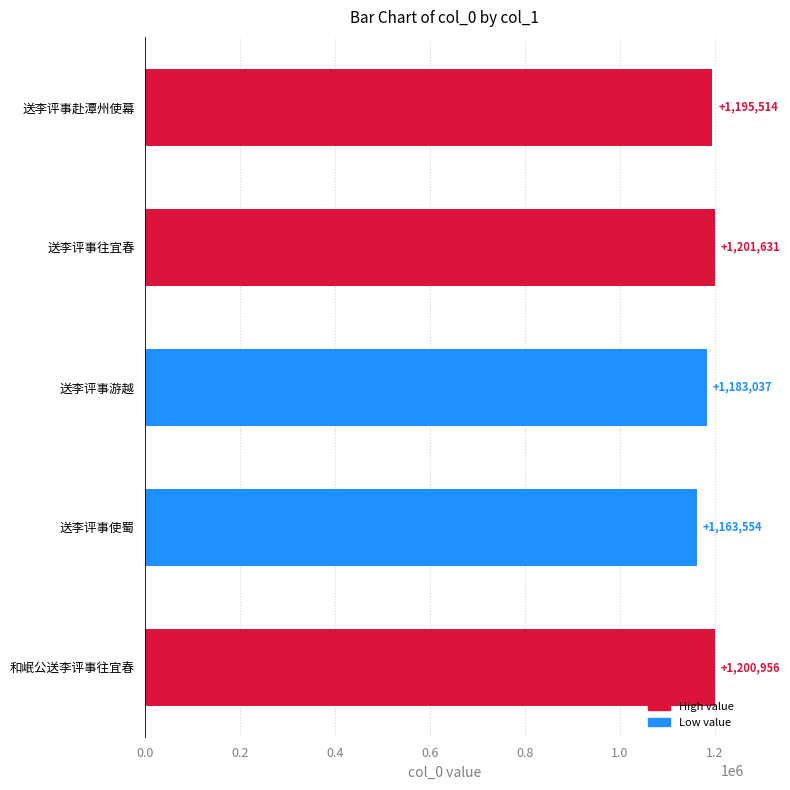

Count the number of data series in this chart.

1